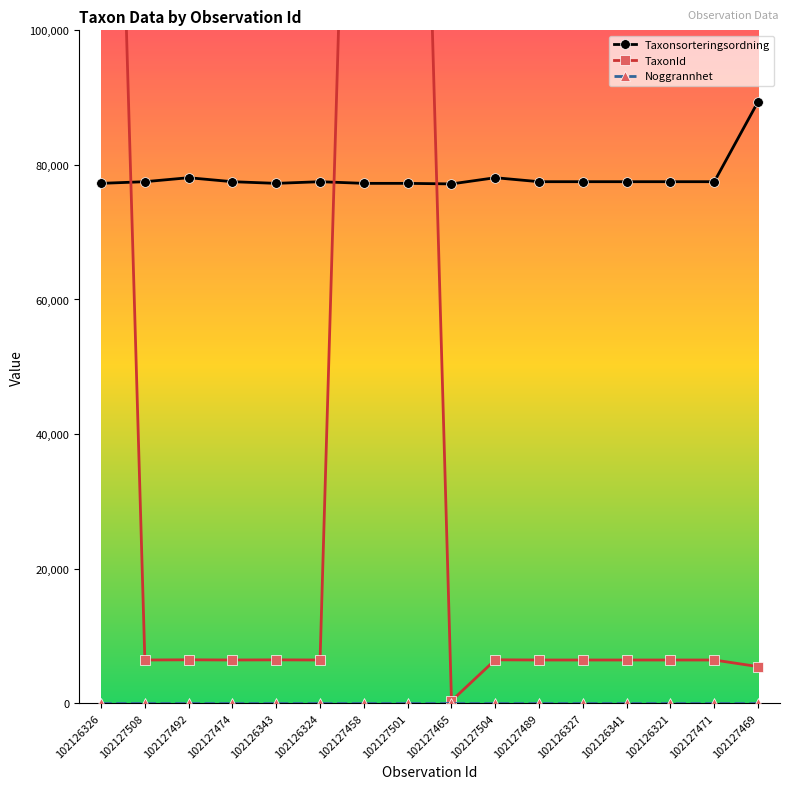

Is it true that TaxonId equals 6425 at 102126321?

True